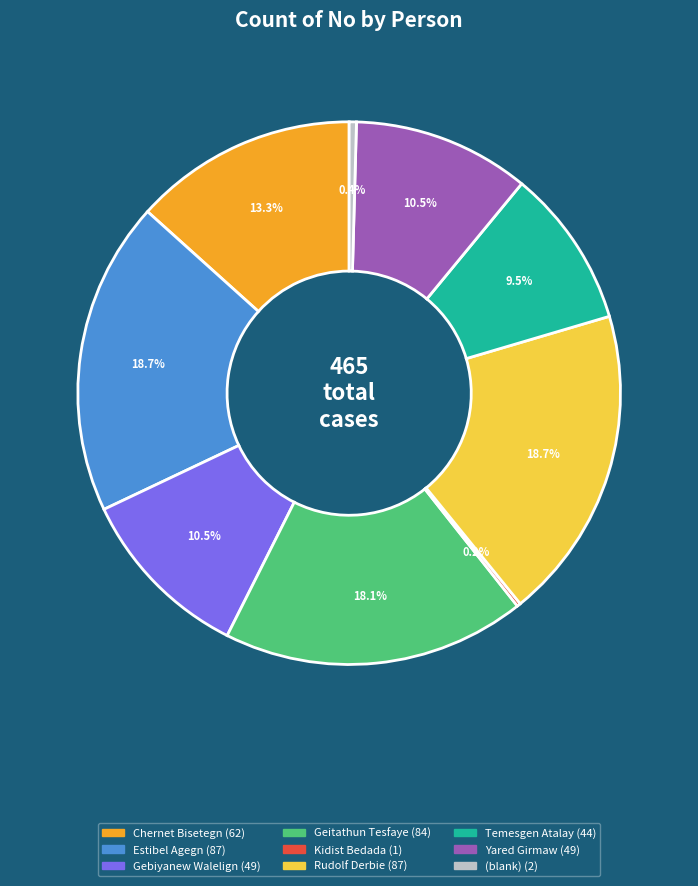

To the nearest percent, what portion does Geitathun Tesfaye represent?

18%